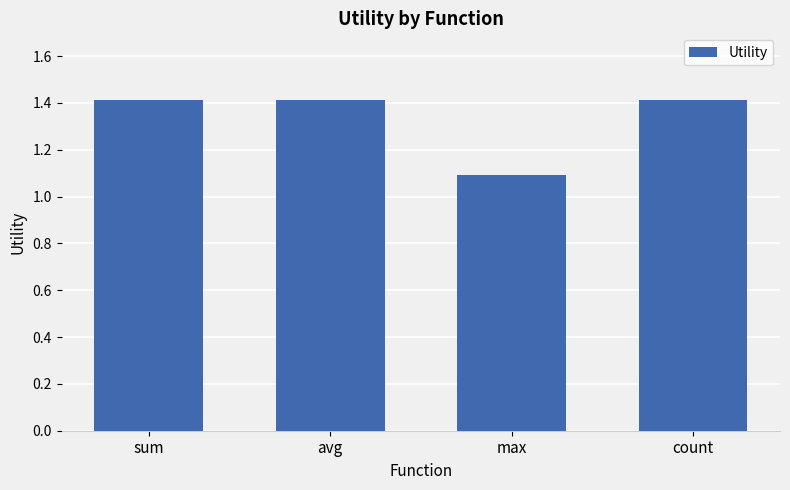

What is the approximate value at sum?

1.4